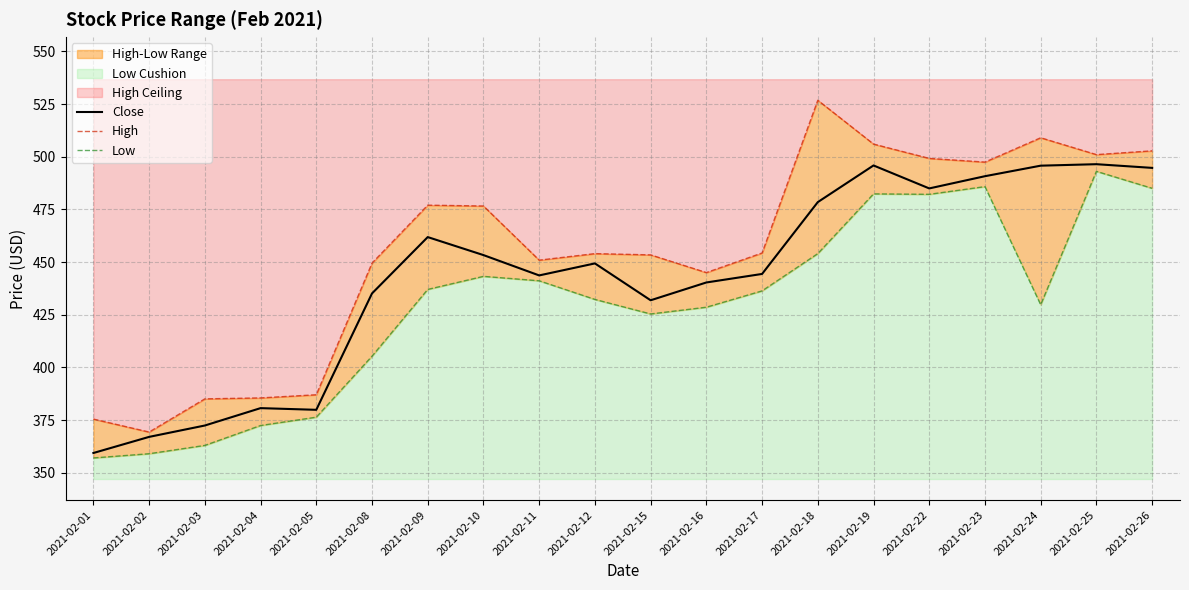

What is the difference between the highest and lowest values at 2021-02-25?

7.9